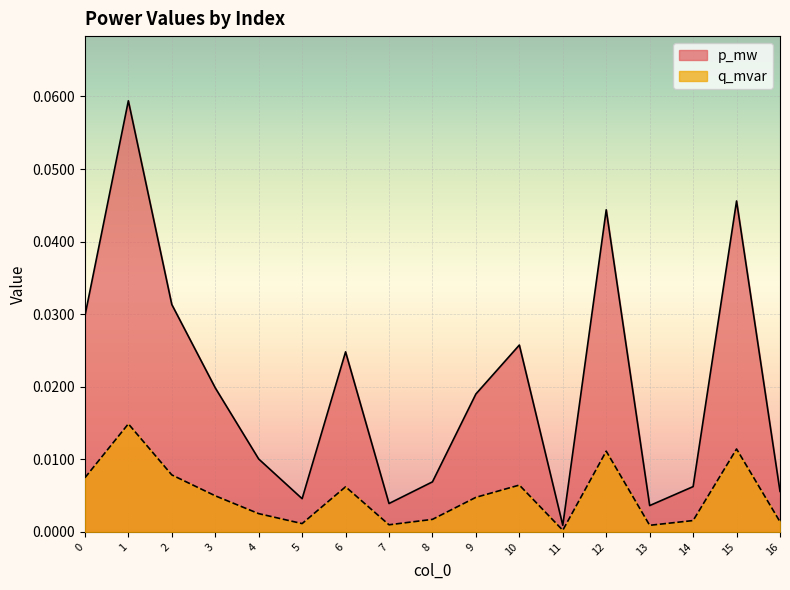

At which category does p_mw reach its first local valley?

5